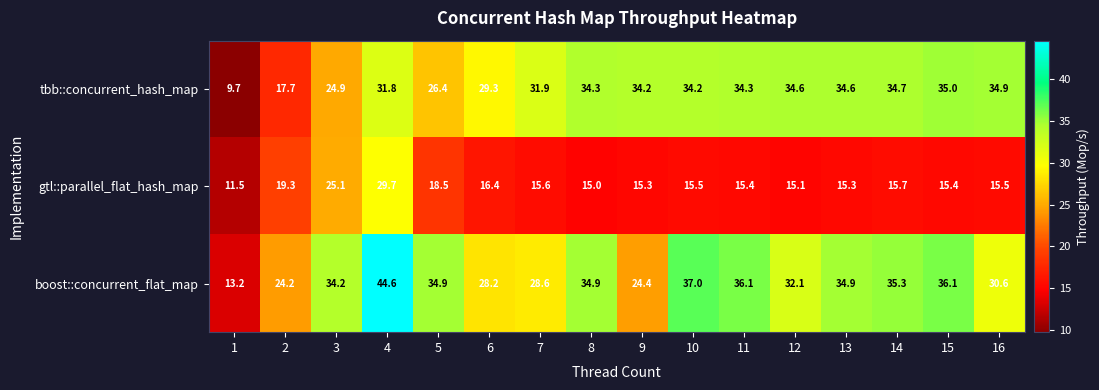

What is the total value across all series at 3?

84.2